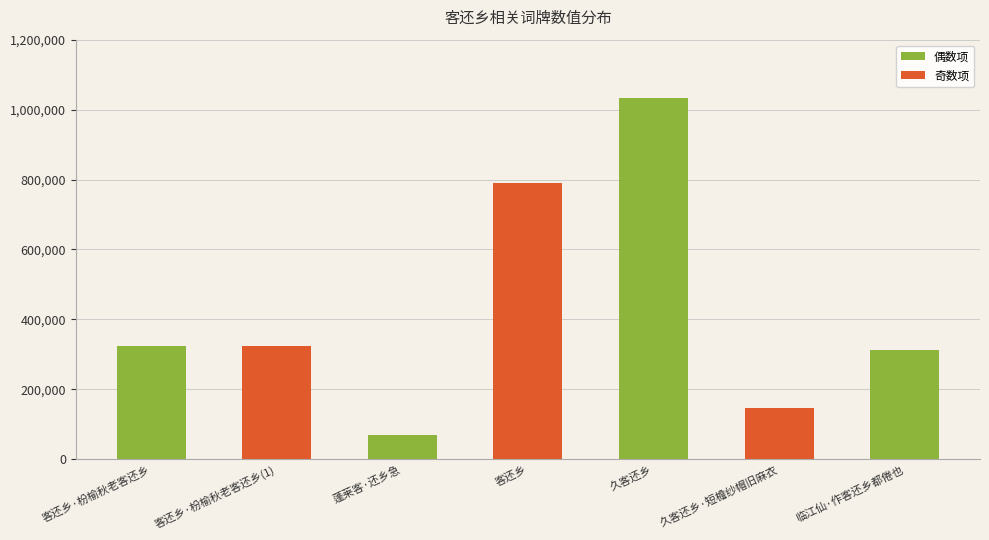

What is the difference between the values at 蓬莱客·还乡急 and 久客还乡?

964884